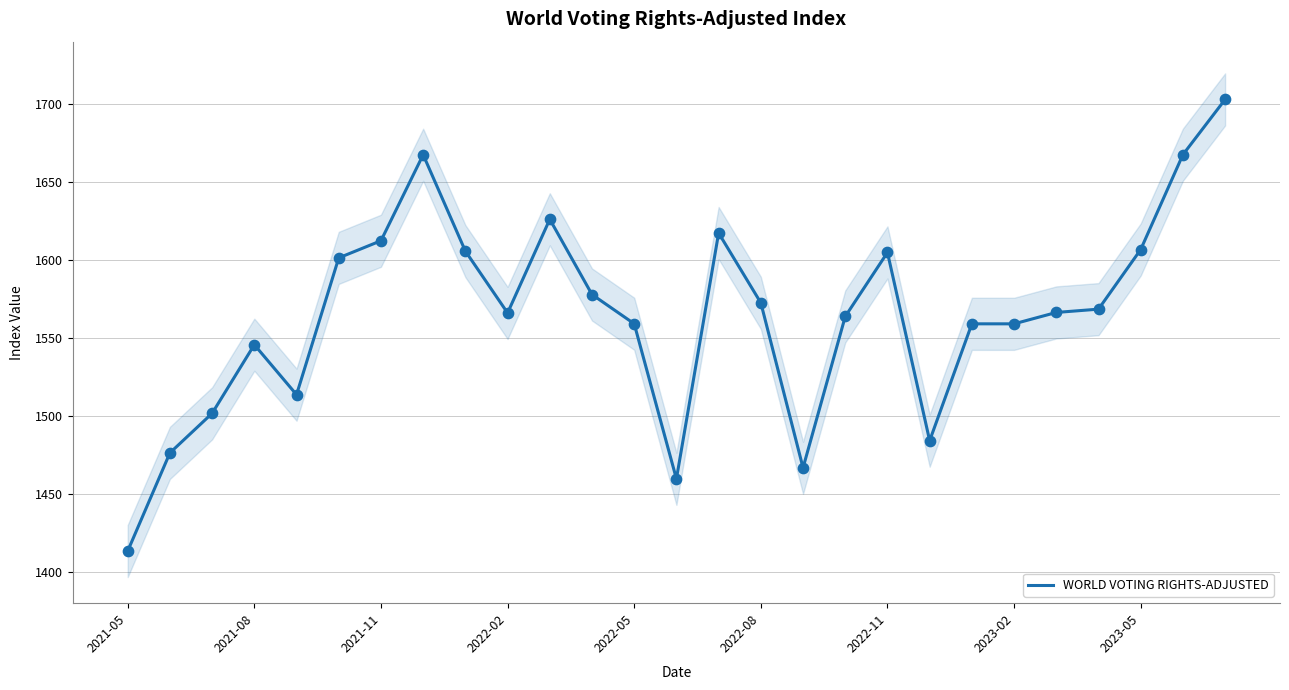

What is the maximum value for WORLD VOTING RIGHTS-ADJUSTED?

1703.0